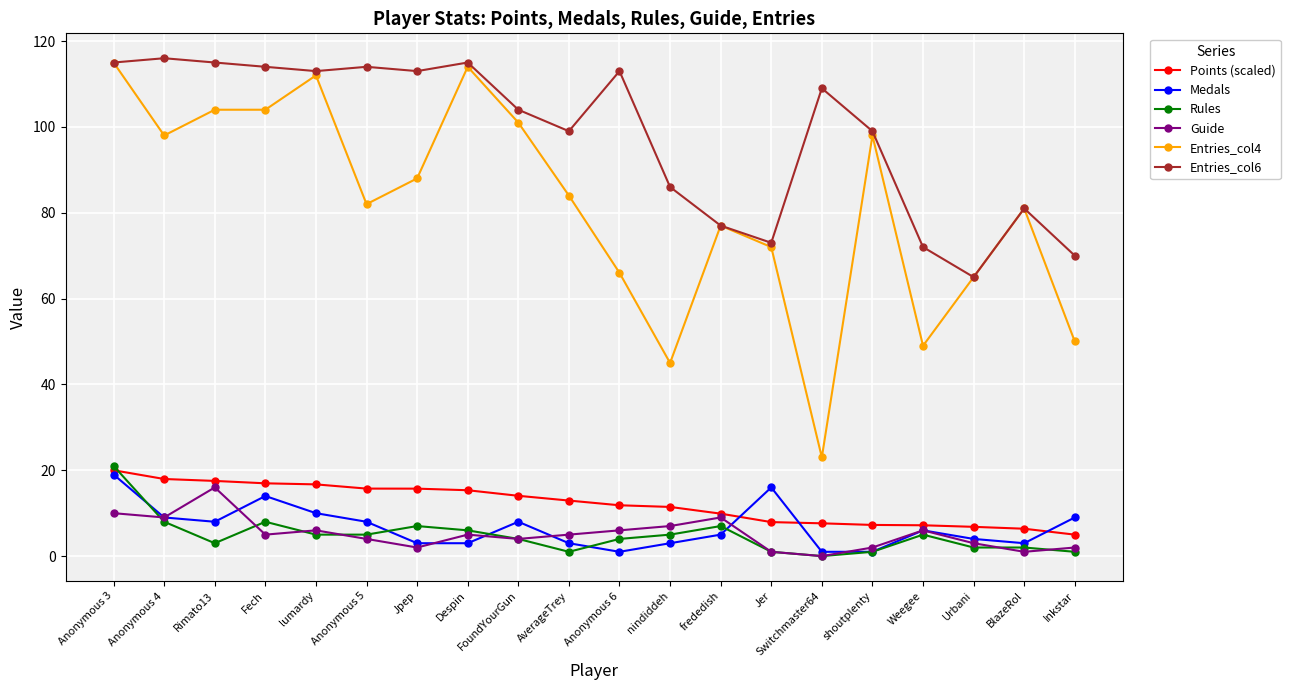

What is the value of the Rules point at the 18th from the left?

2.0